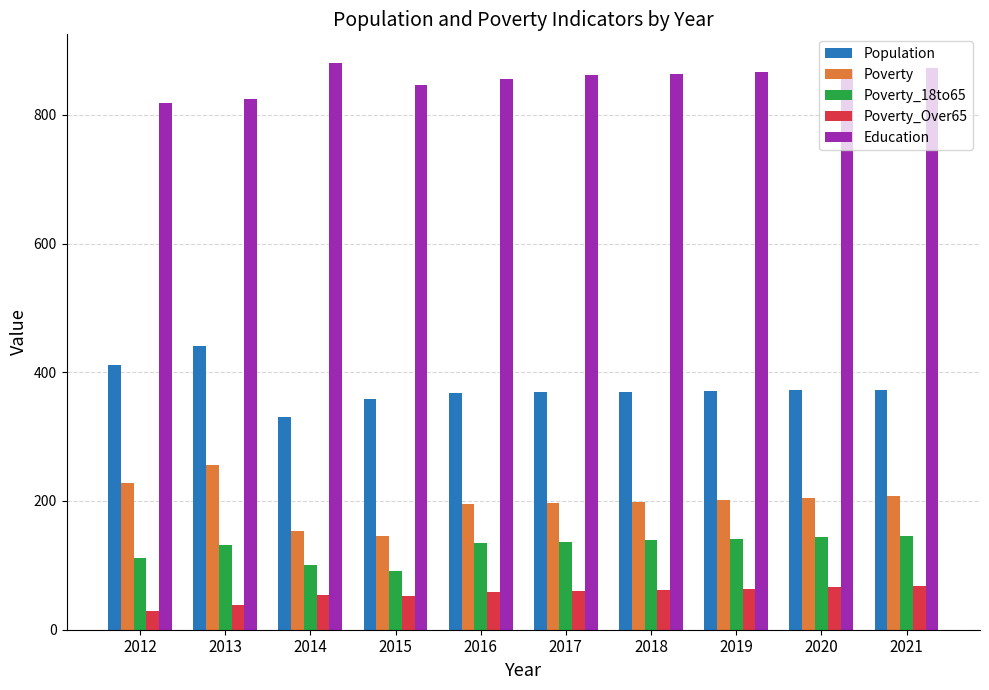

What is the difference between the maximum and minimum values in the Poverty_18to65 series?

54